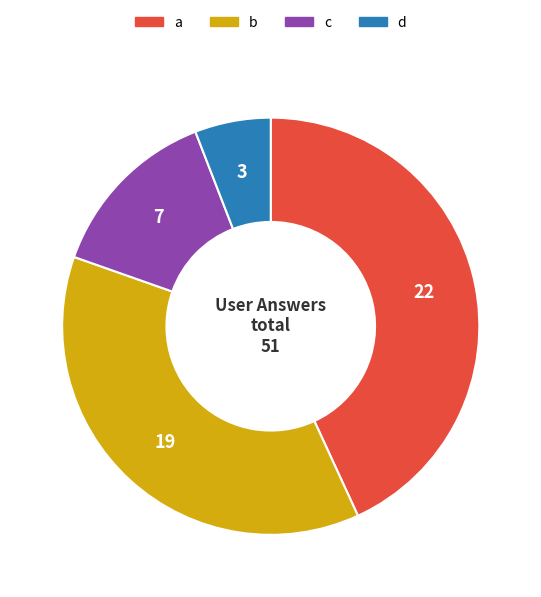

Is there any slice that represents more than half of the pie?

No